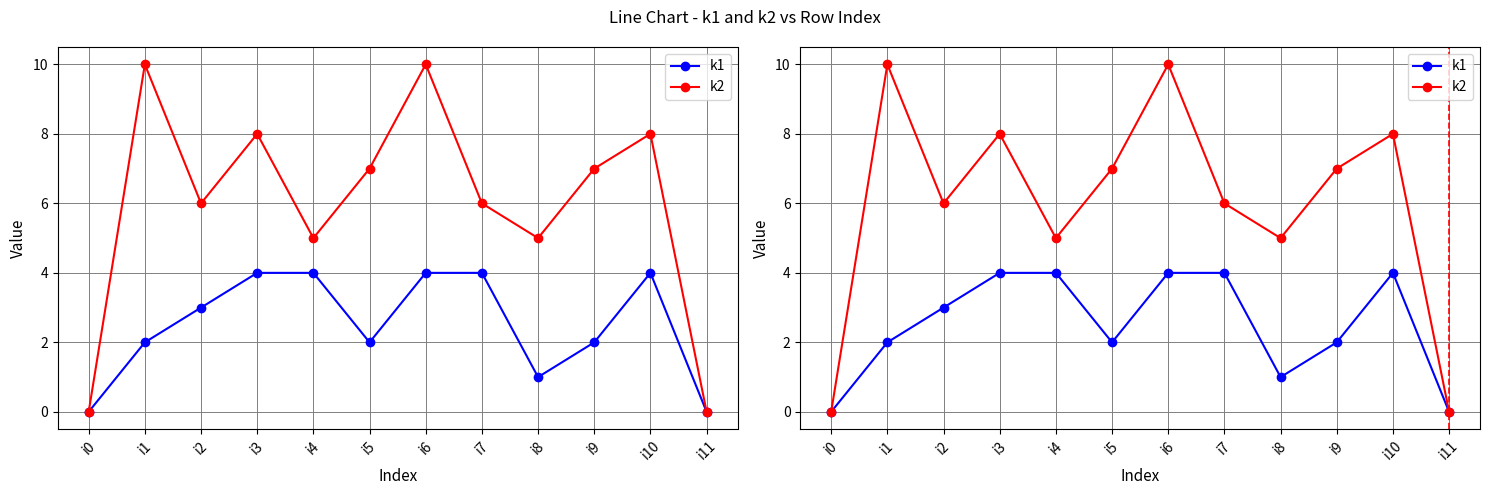

Read the k1 value at i10.

4